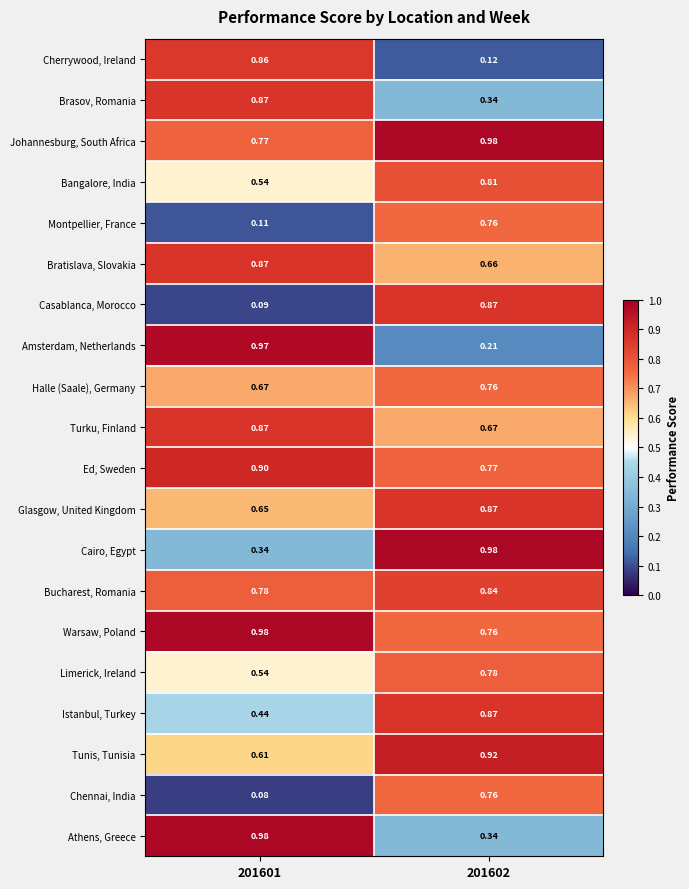

Is the value of Chennai, India at 201601 greater than the value of Johannesburg, South Africa at 201601?

No